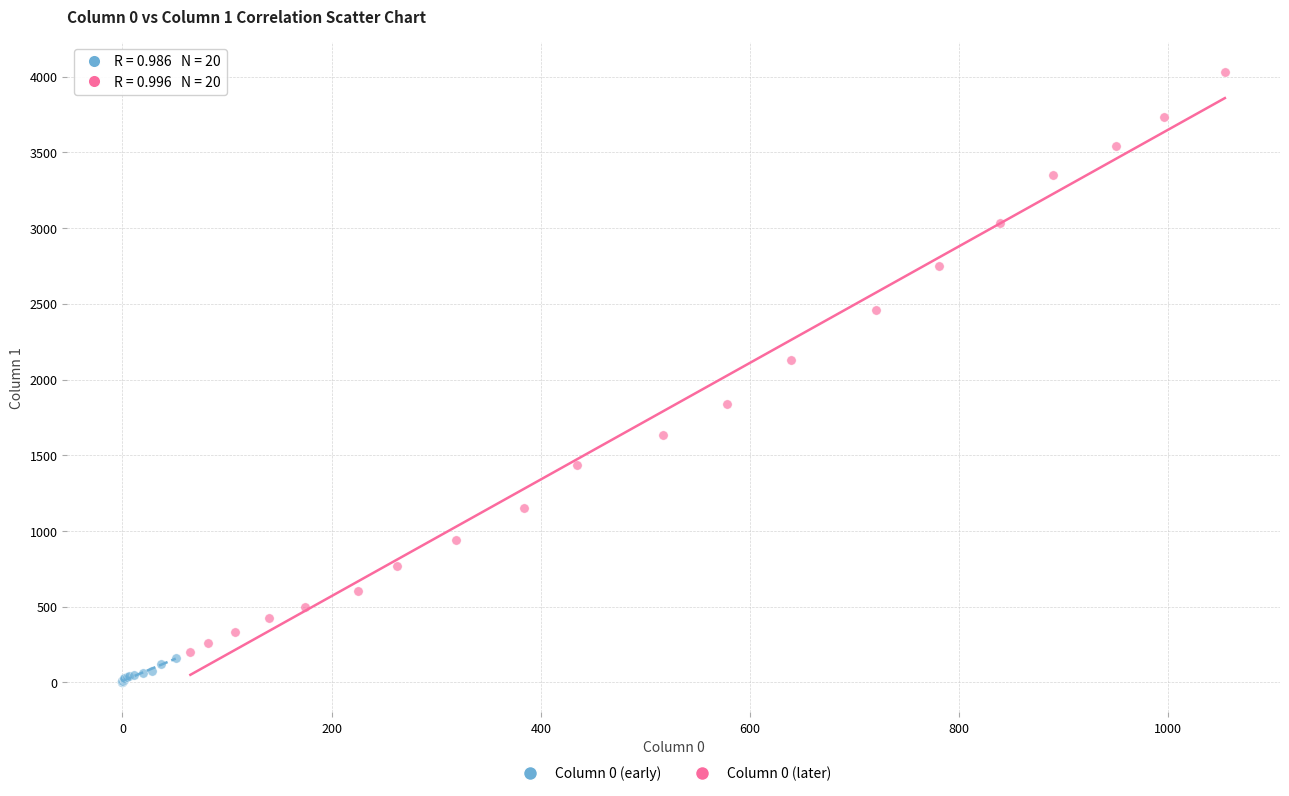

Which series contains the highest Y value?

Column 0 (later)